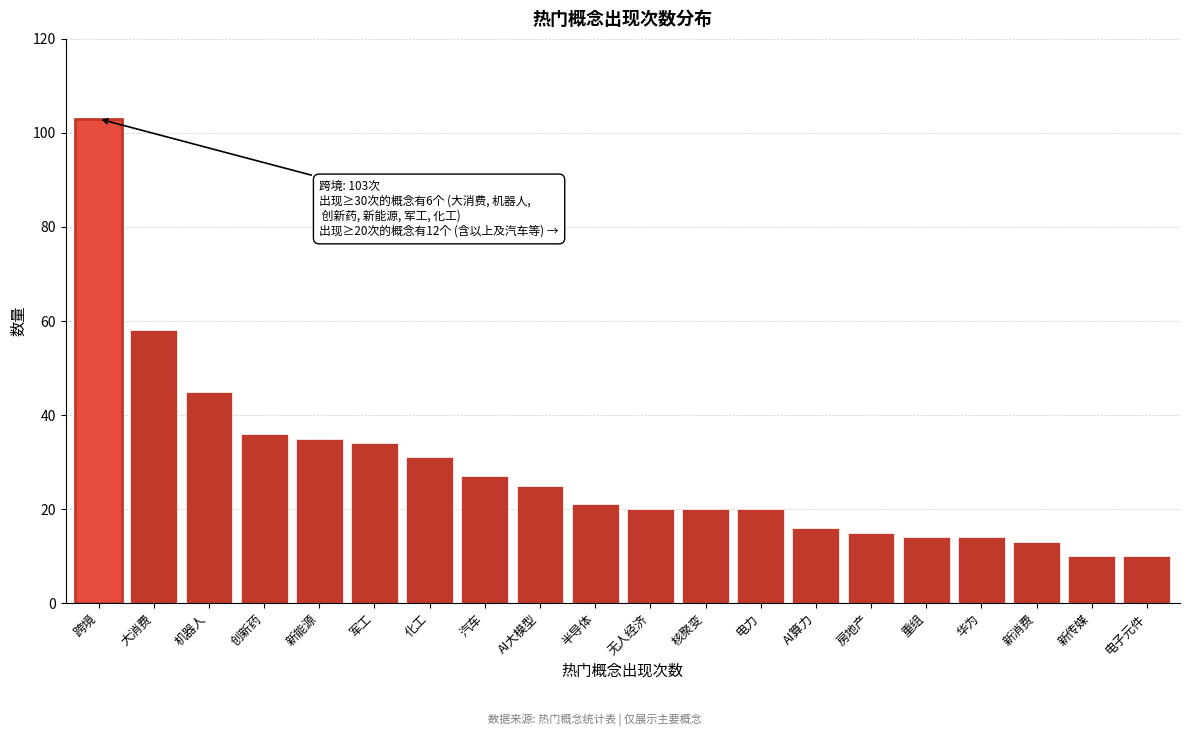

Reading left to right, list all the values displayed in this chart.

103	58	45	36	35	34	31	27	25	21	20	20	20	16	15	14	14	13	10	10